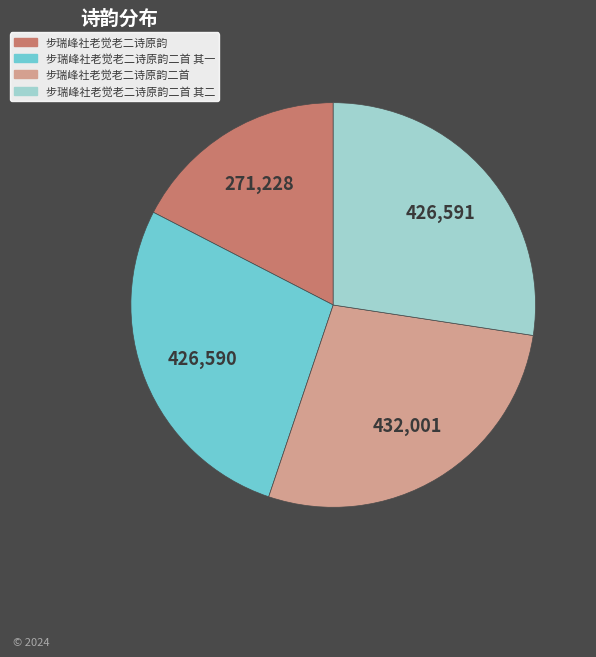

Does any single category account for the majority?

No